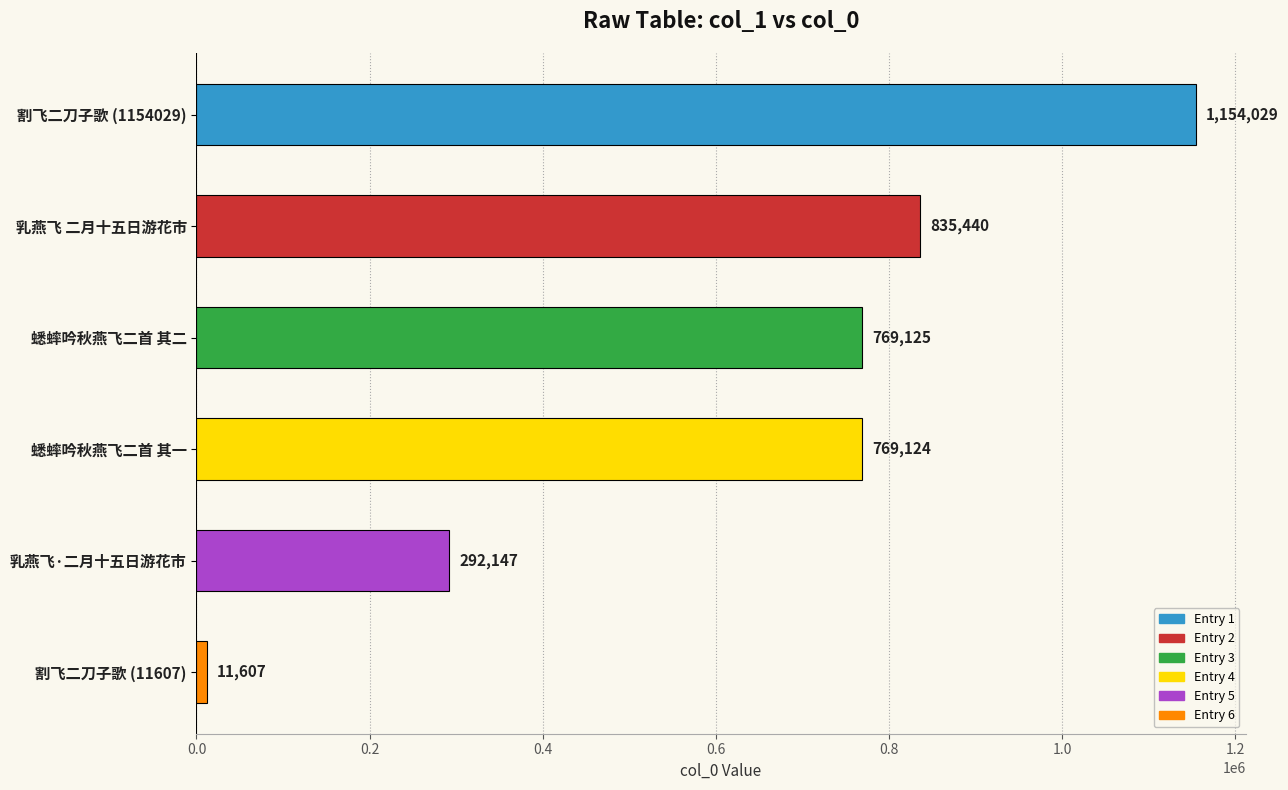

What is the difference between the maximum and minimum values?

1142422